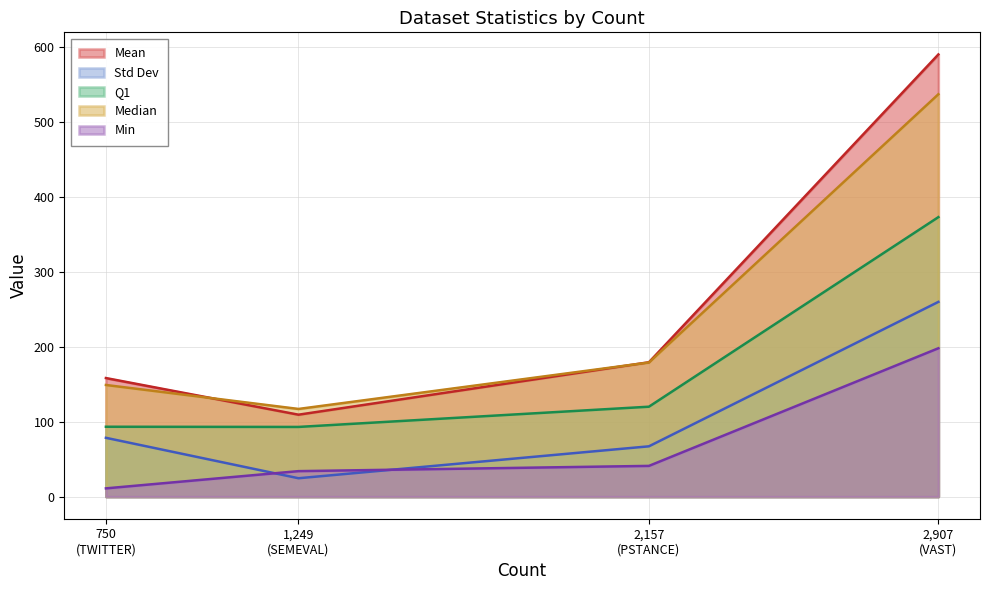

True or false: Median and Std Dev intersect in this chart.

False